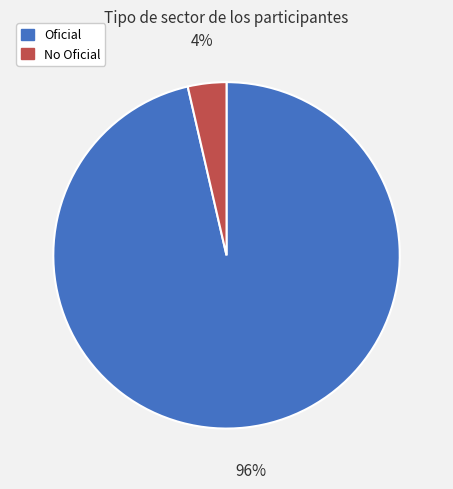

Which slice is the largest?

Oficial